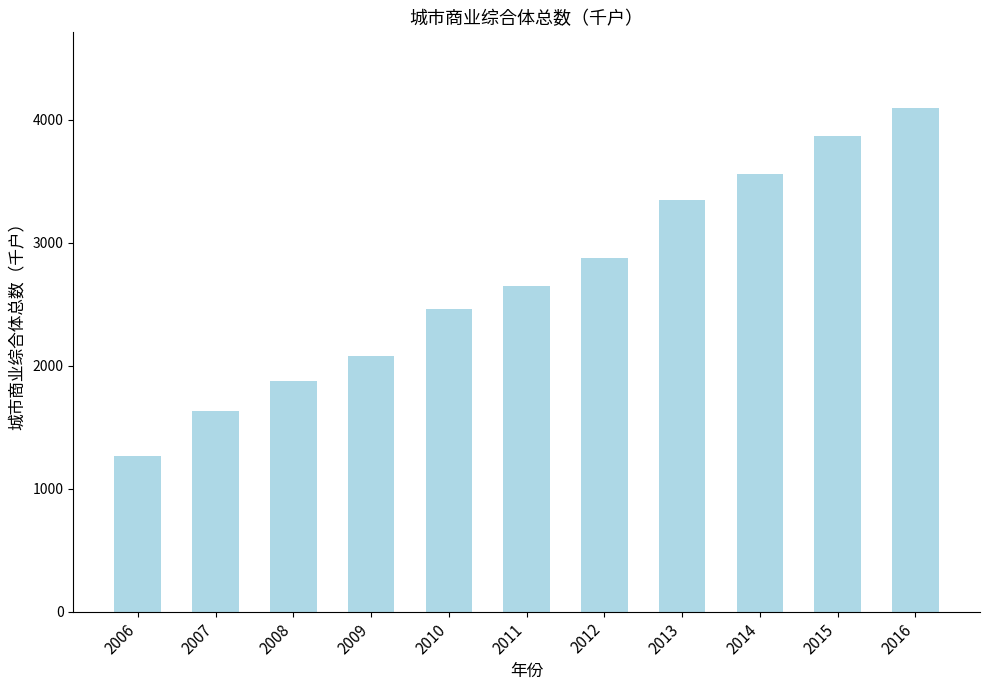

Does the chart contain stacked bars?

No